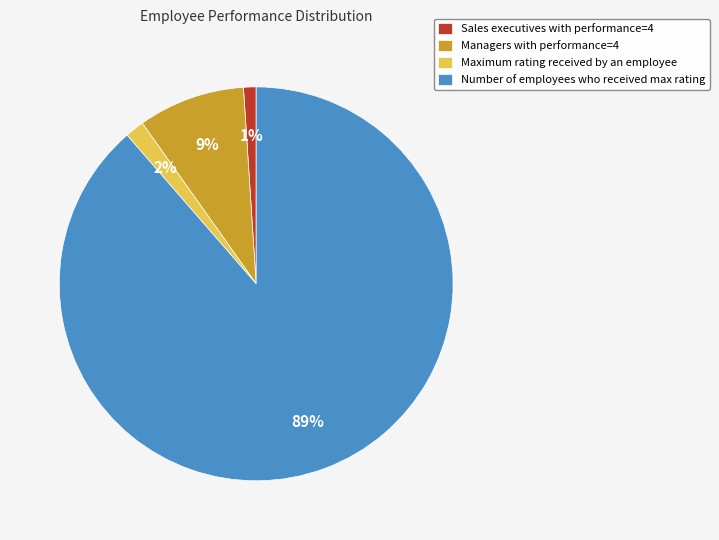

Between Sales executives with performance=4 and Maximum rating received by an employee, which is larger?

Maximum rating received by an employee